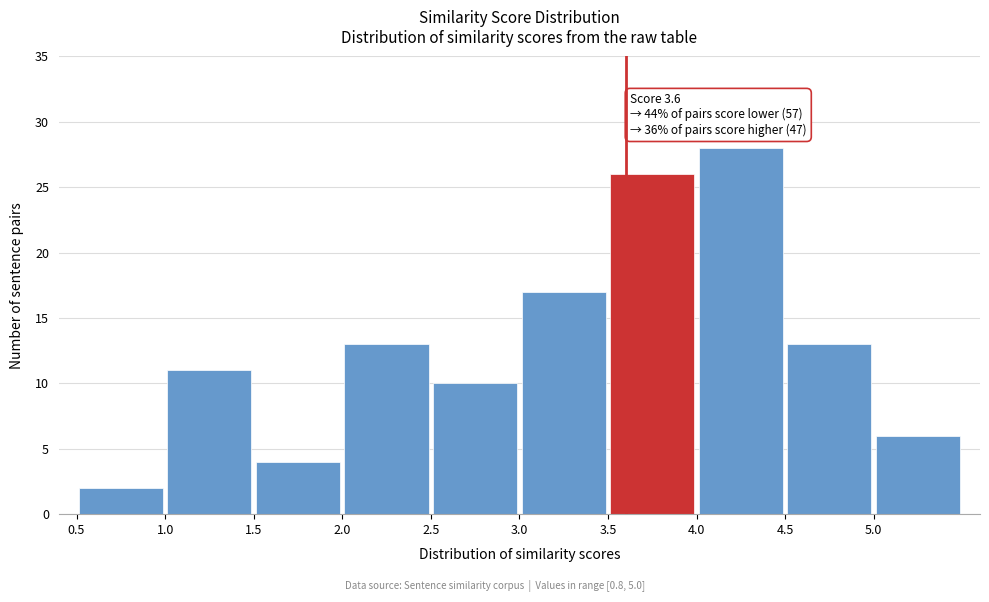

Over which range of the x-axis is the bar tallest?

4.0 to 4.5